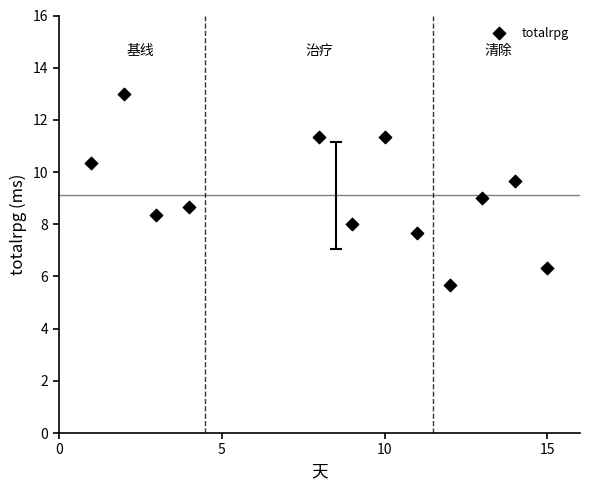

What is the average X value?

8.5